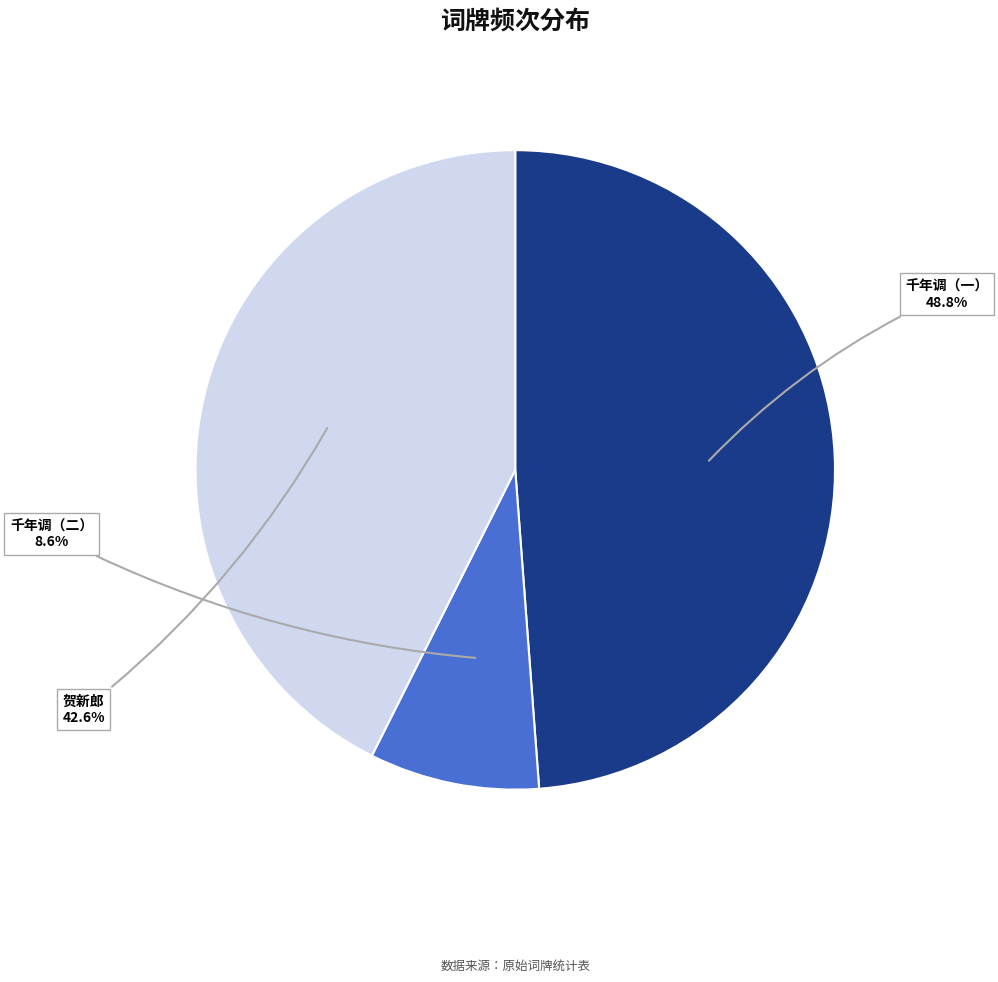

Rank the categories by value from highest to lowest.

千年调（一）, 贺新郎, 千年调（二）